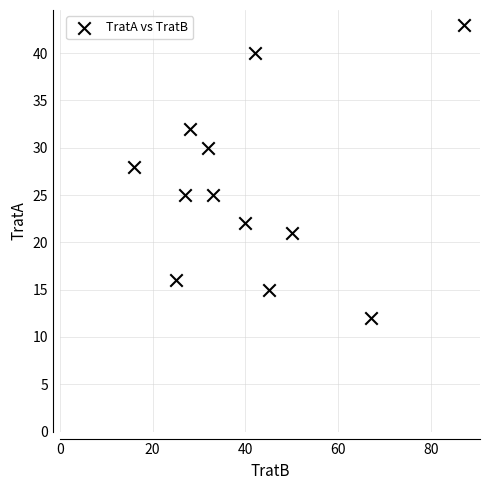

What Y value in the scatter plot is closest to 27?

28